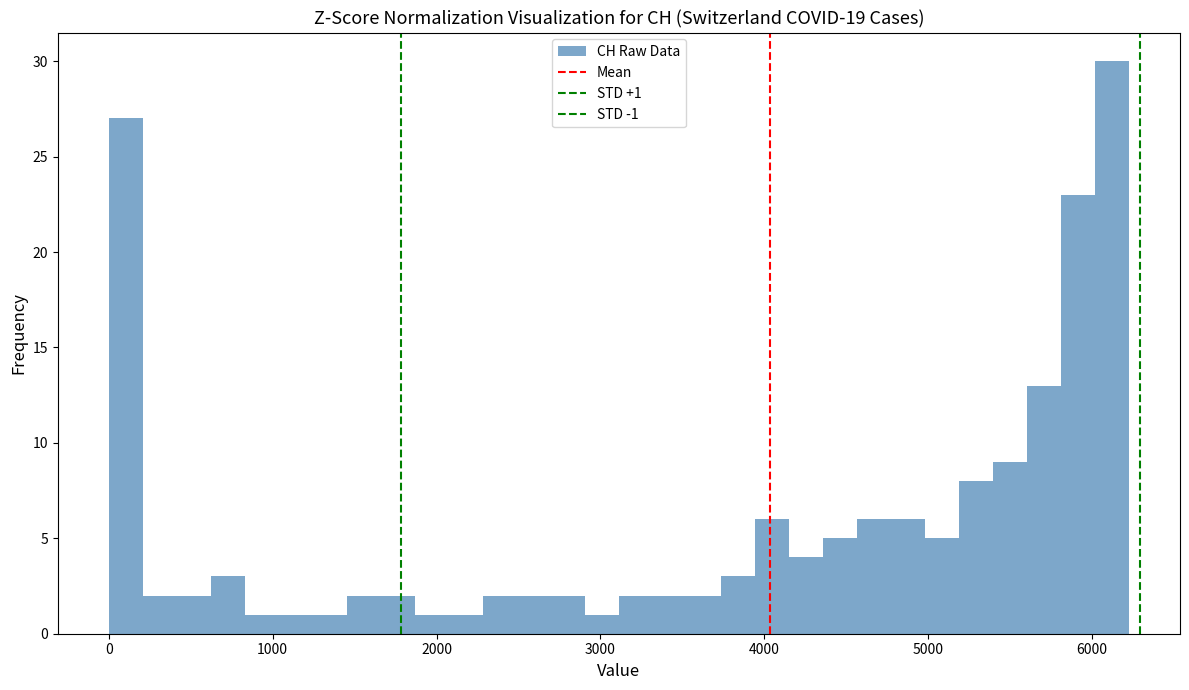

Around what value on the x-axis is the tallest bar? Give the approximate position of its centre, as read against the axis.

6100